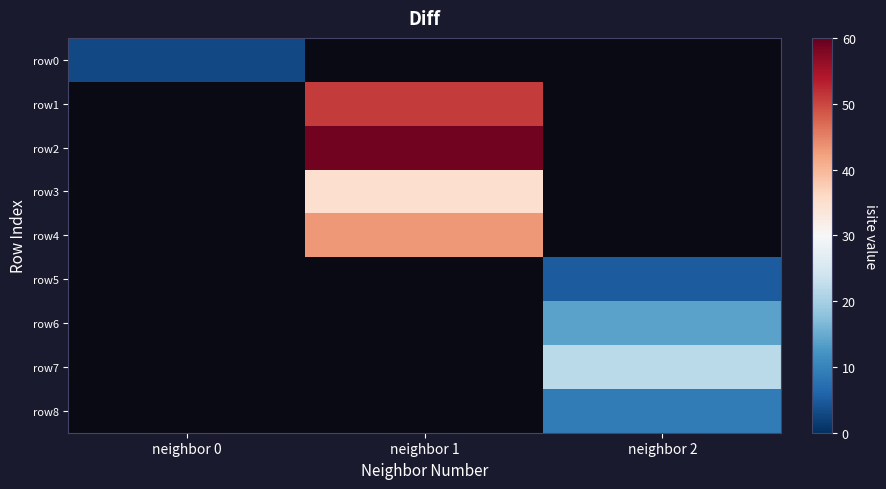

What is the smallest value displayed?

3.0